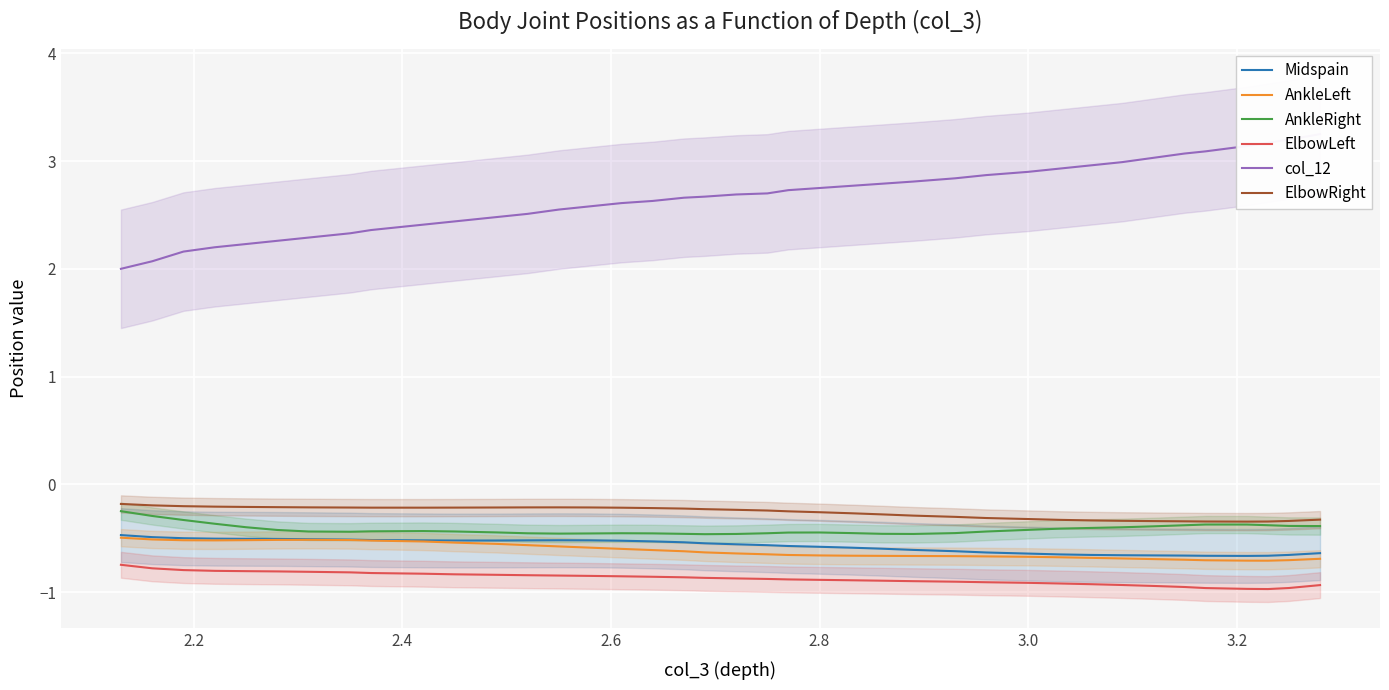

Is the value of Midspain at 21 greater than the value of AnkleLeft at 28?

Yes